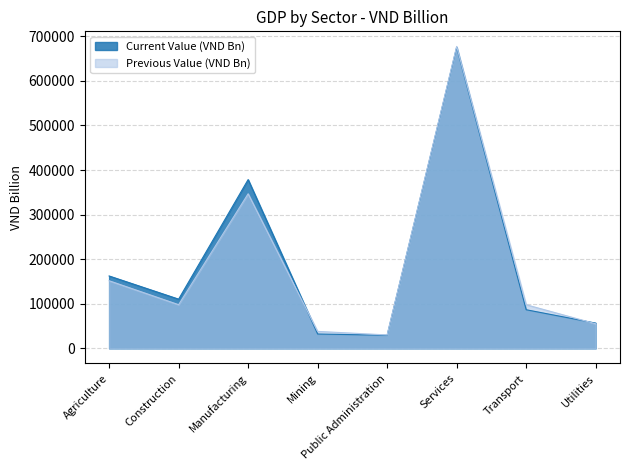

What is the value of the Previous Value (VND Bn) point at the 8th from the left?

55192